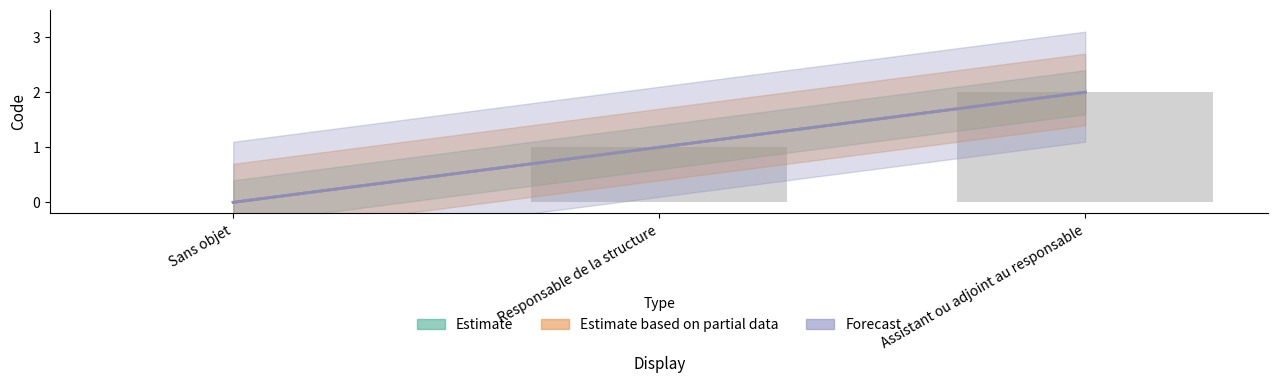

How many values are between 0 and 2?

3